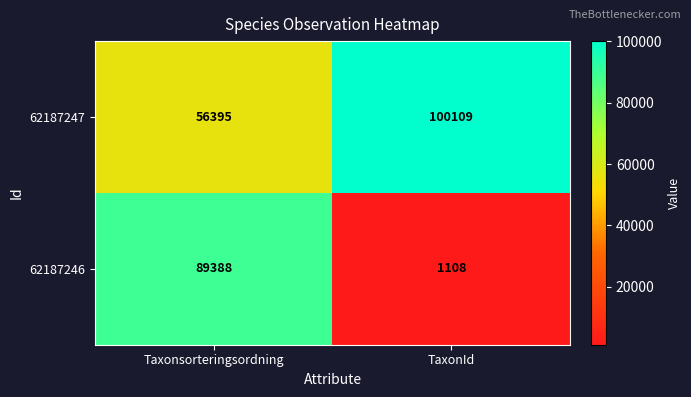

Rank the series at Taxonsorteringsordning from highest to lowest value.

62187246, 62187247